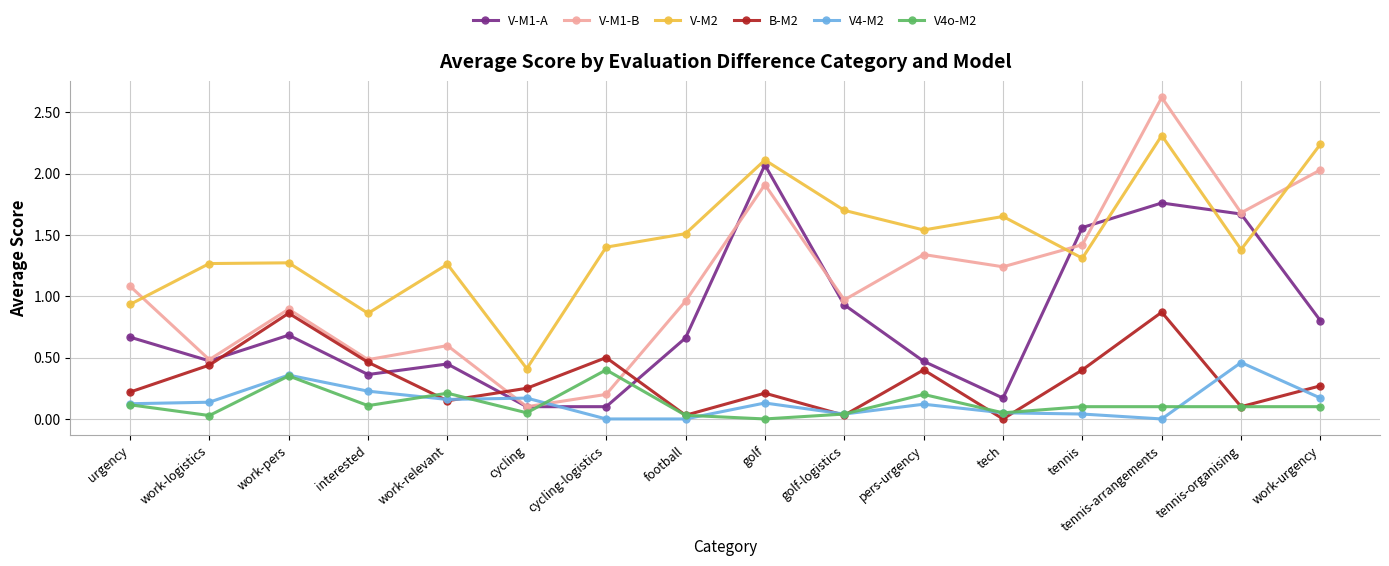

In V4o-M2, how many points are lower than both neighbors (excluding endpoints)?

5